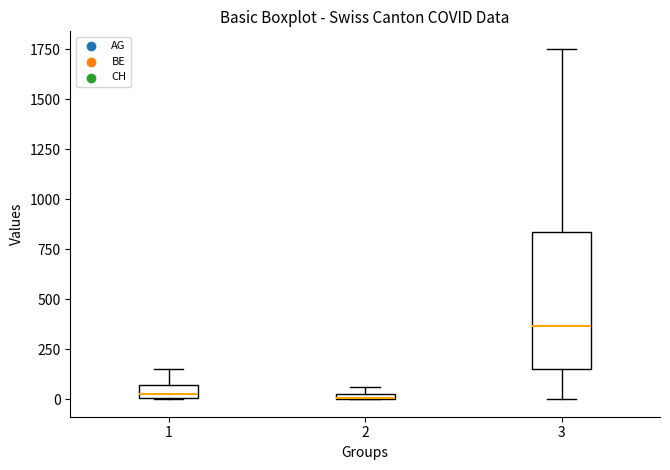

Where is the lower edge of the box at x = 3 on the y-axis? The values are not printed on the chart, so give them approximately, as read against the axis.

150